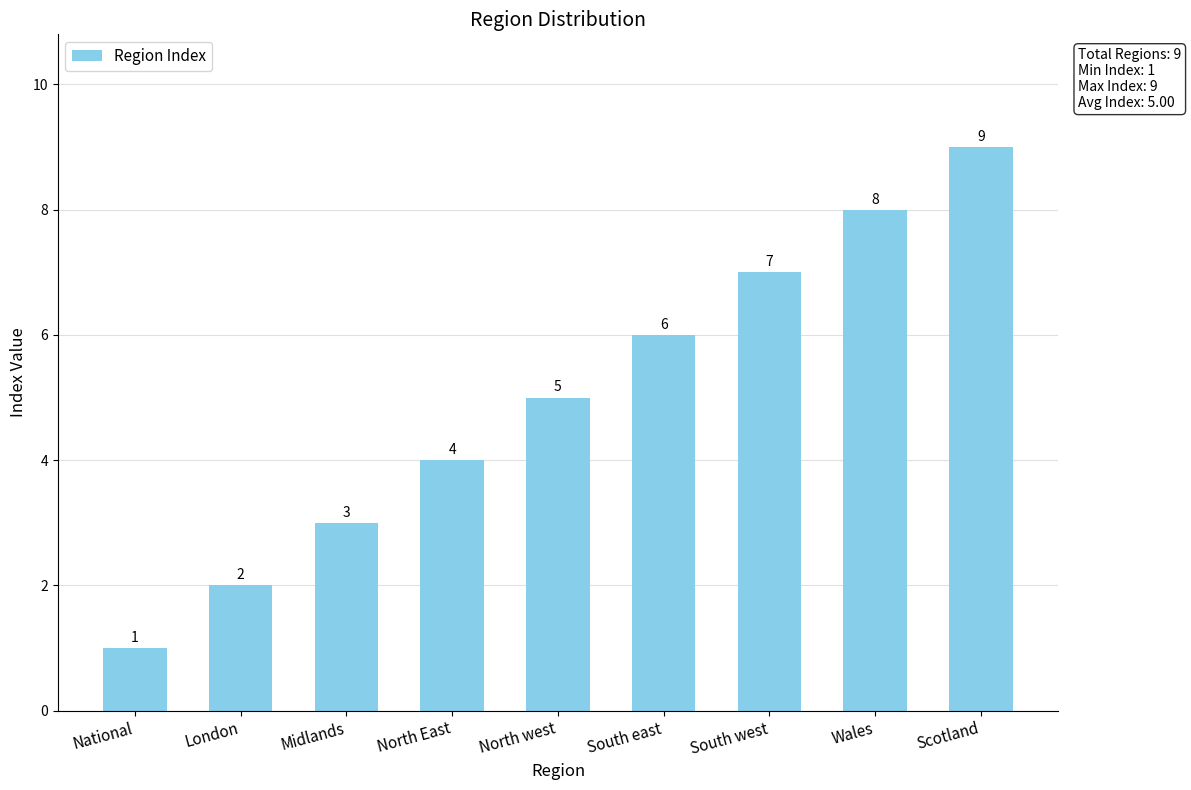

What is the change in value from North west to Scotland?

+4